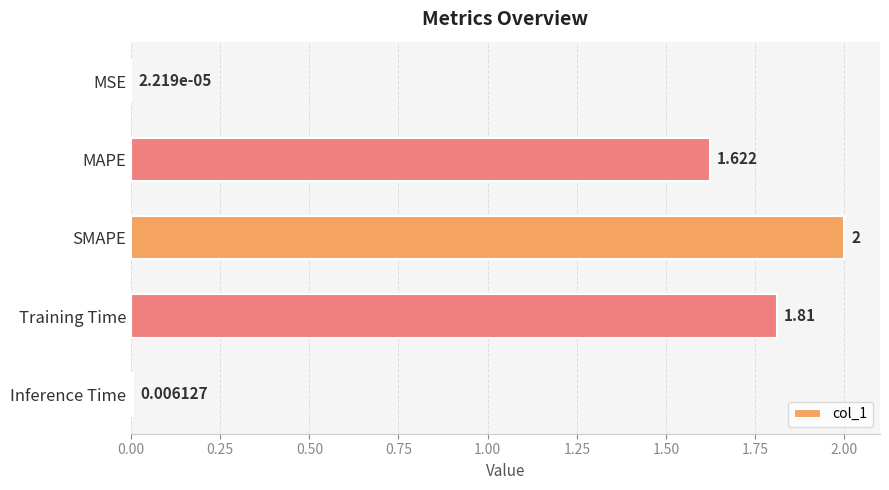

At which label is the value closest to 1?

MAPE